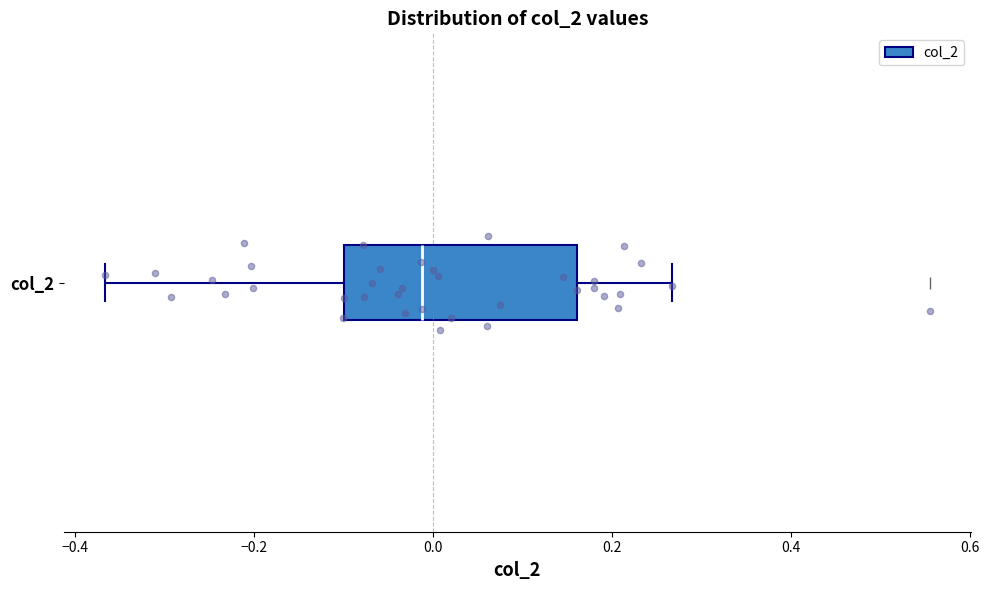

Read this box plot against the x-axis: the position of the median line, the range covered by the box, and the ends of both whiskers. The values are not printed on the chart, so give them approximately, as read against the axis.

median -0.02, box -0.10 to 0.16, whiskers -0.36 to 0.26